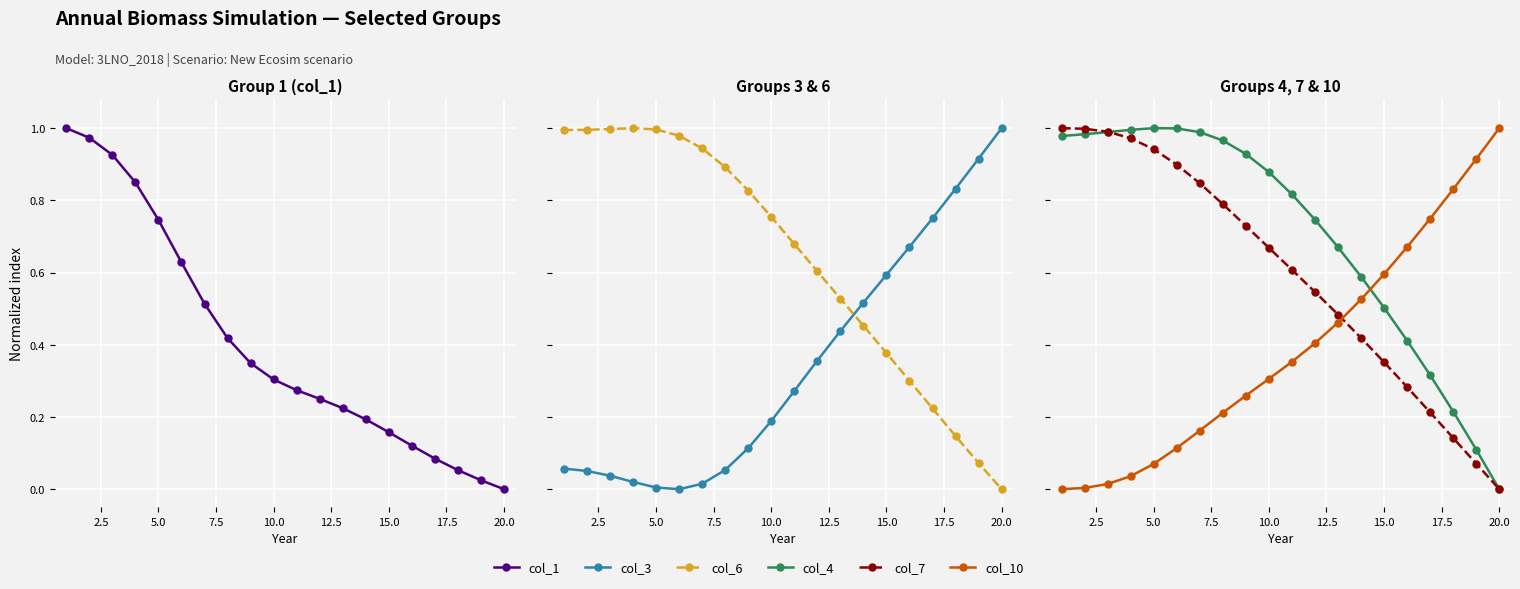

Does the chart display data point markers on the line(s)?

Yes